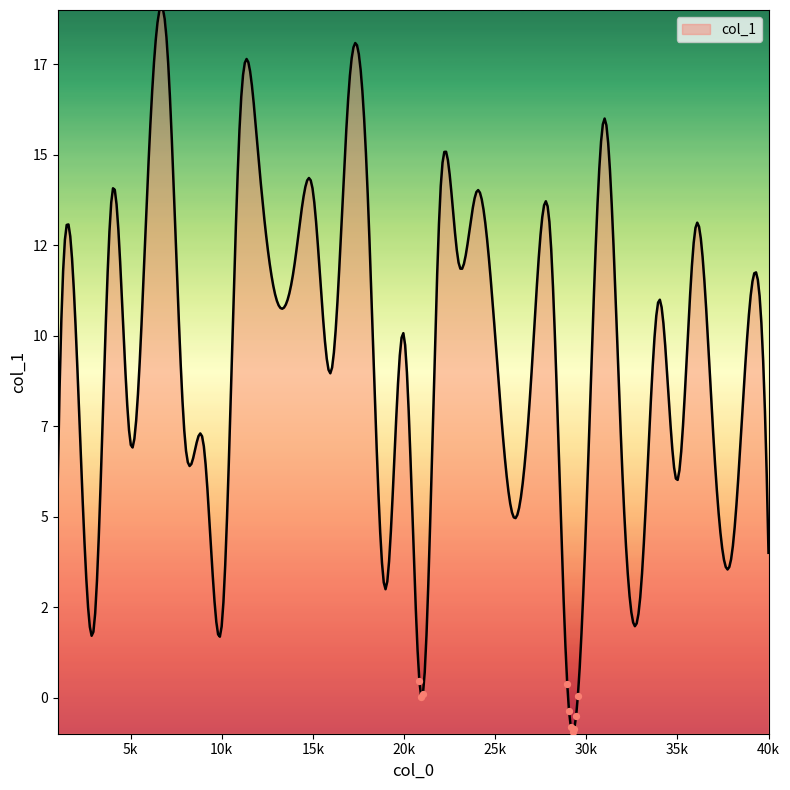

Between 8 and 25, which is larger?

25